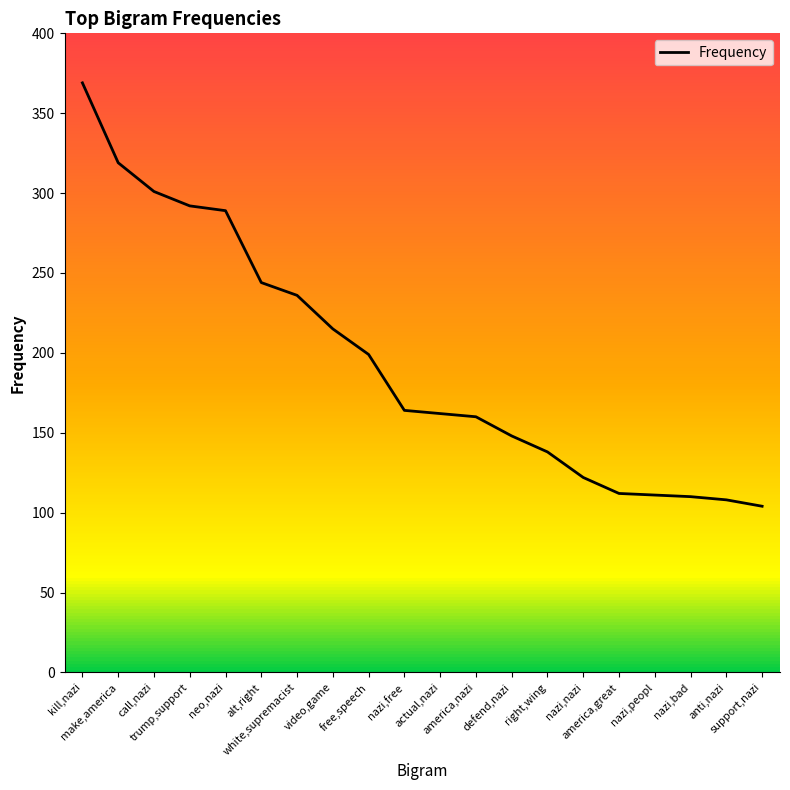

What is the difference between the maximum and minimum values?

265